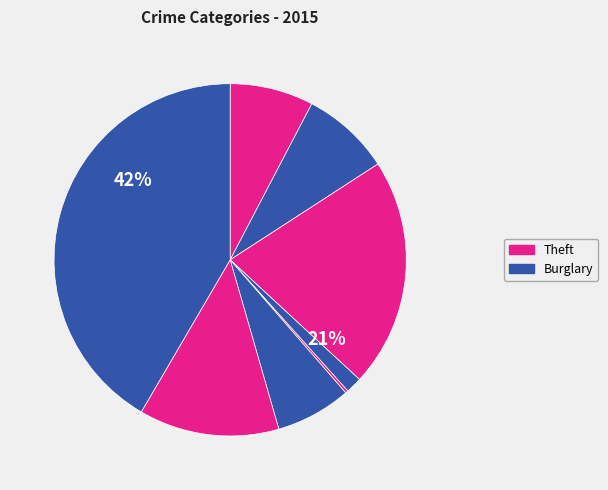

How many segments does this pie chart have?

8